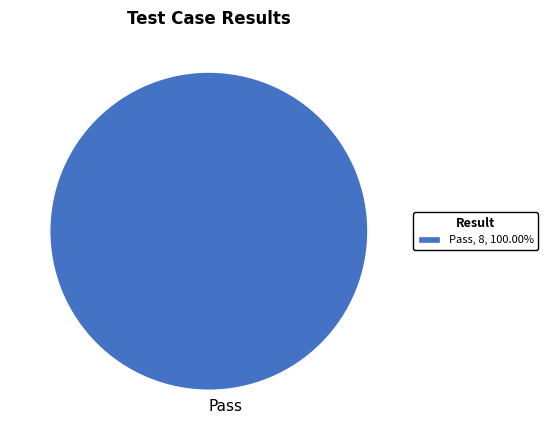

Is there any slice that represents more than half of the pie?

Yes